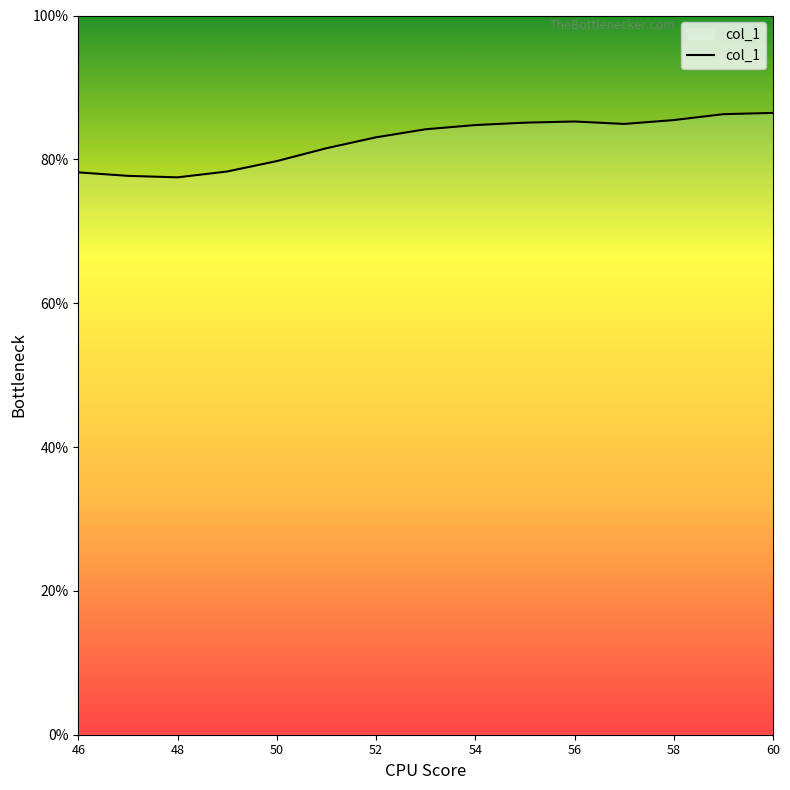

What is the difference between the maximum and minimum values?

9.0